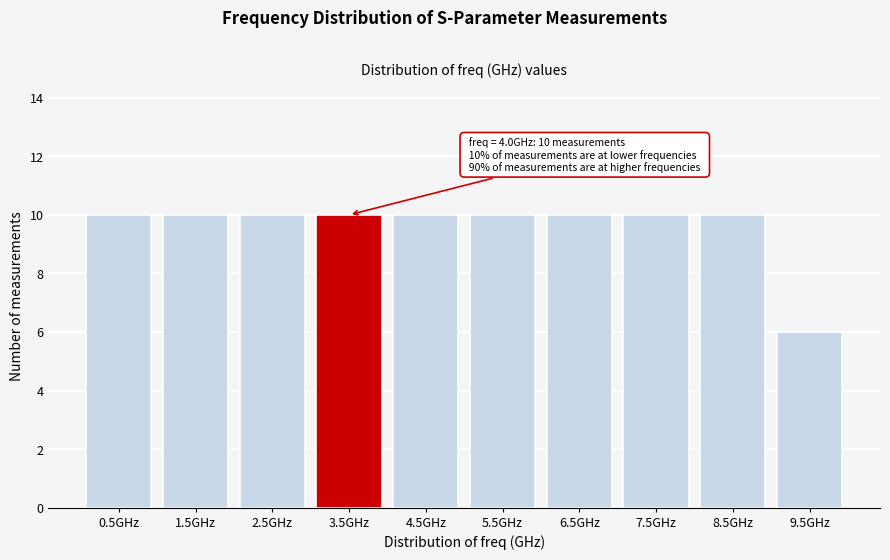

Reading left to right, what are all the values shown in this chart?

0.5GHz=10	1.5GHz=10	2.5GHz=10	3.5GHz=10	4.5GHz=10	5.5GHz=10	6.5GHz=10	7.5GHz=10	8.5GHz=10	9.5GHz=6